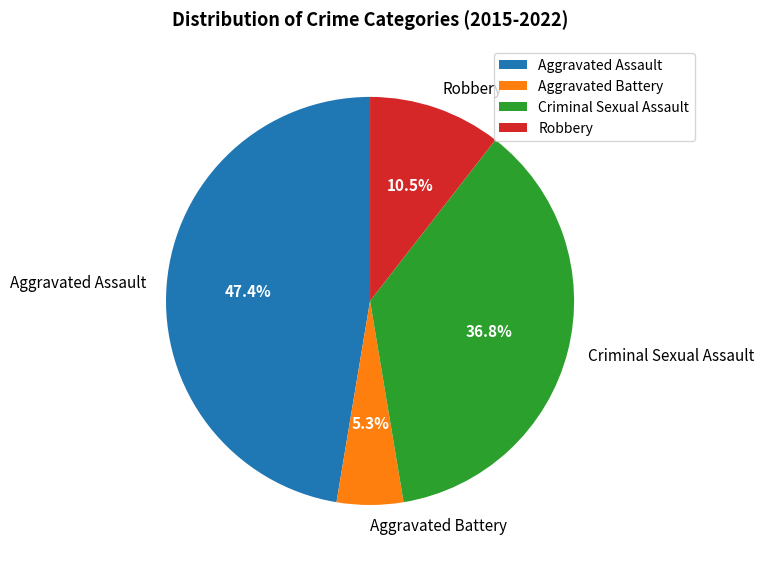

What is the ratio of the value at Aggravated Battery to the value at Robbery?

0.5